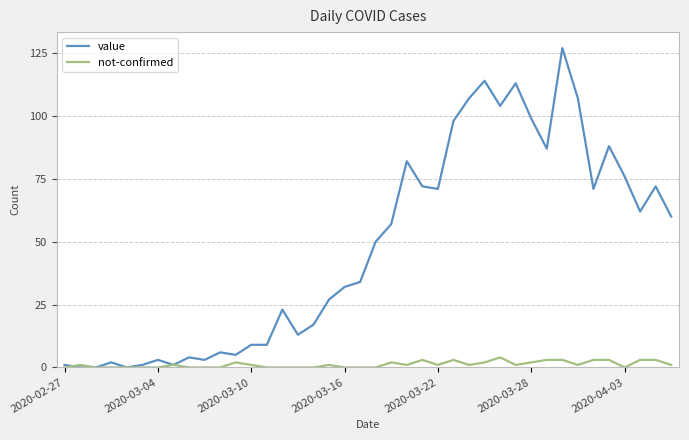

What is the greatest value displayed?

127